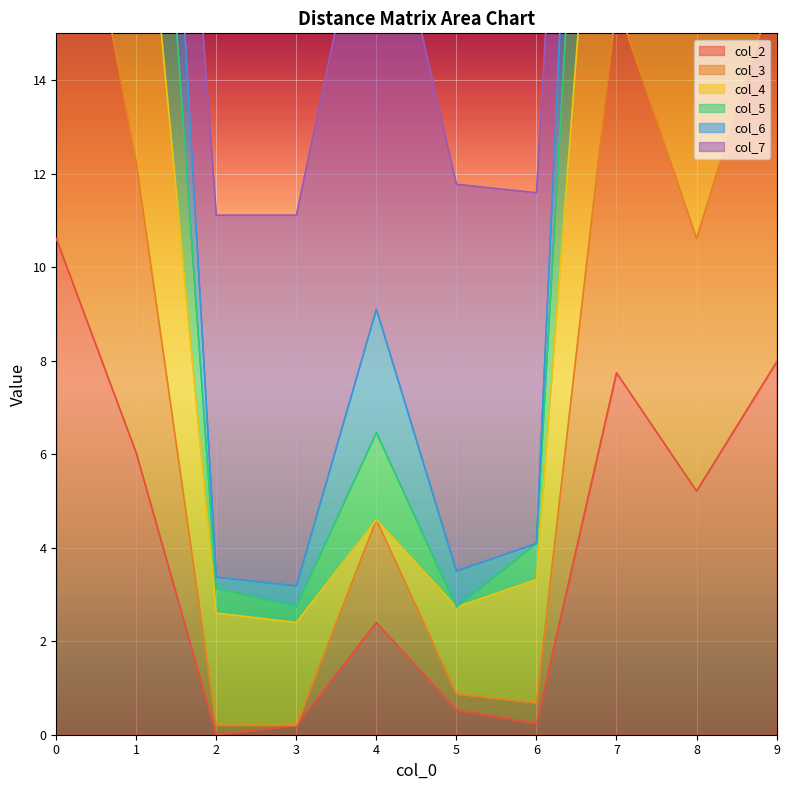

True or false: col_3 and col_5 intersect in this chart.

False